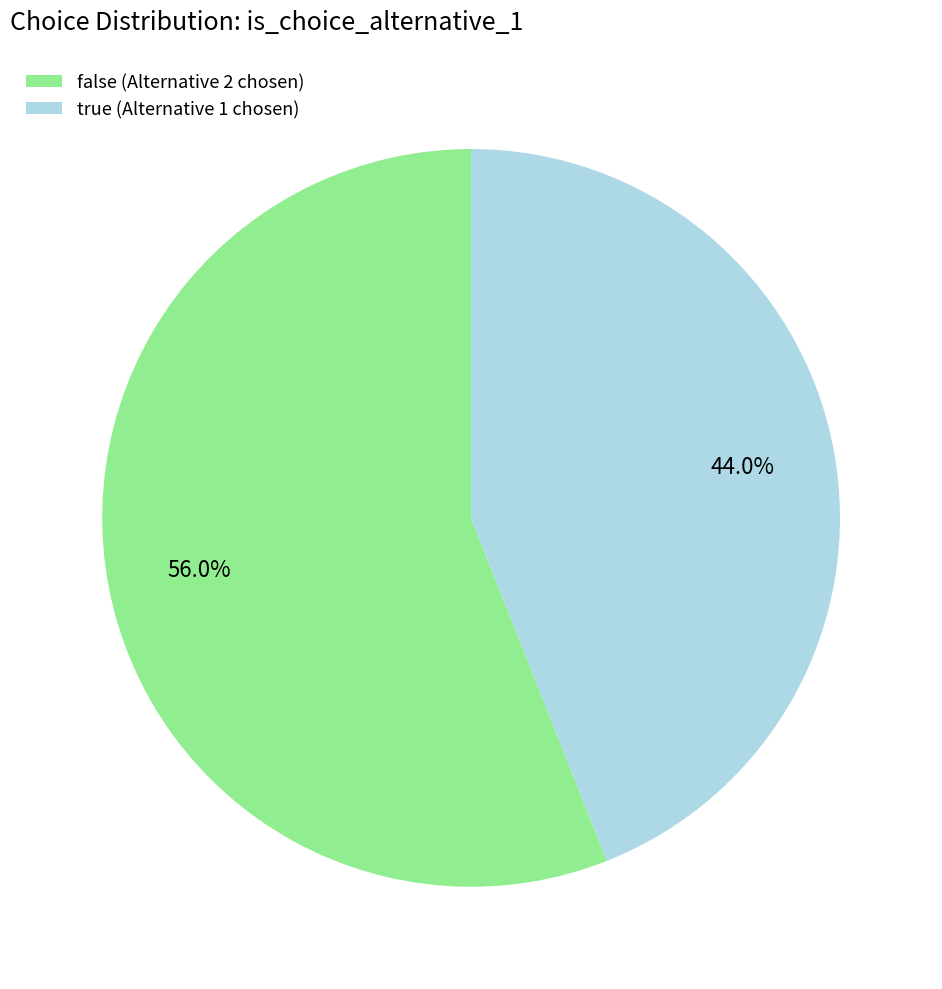

Which category has the biggest portion of the pie?

false (Alternative 2 chosen)